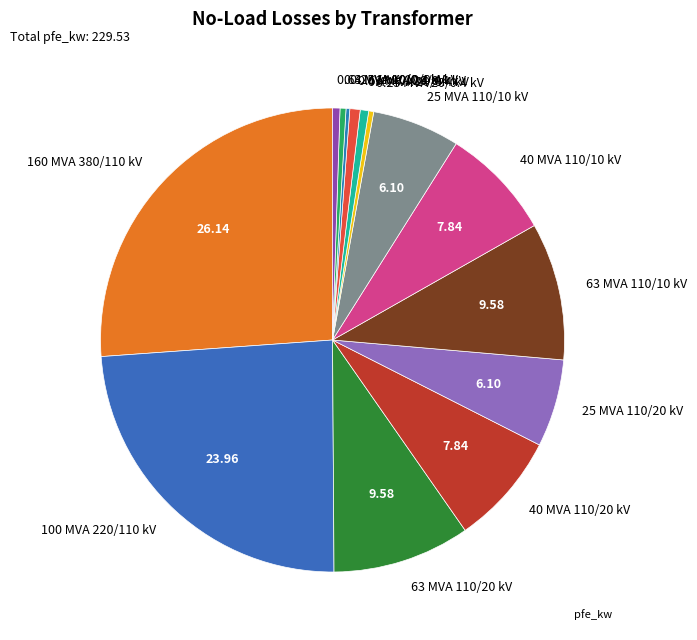

True or false: 0.63 MVA 20/0.4 kV accounts for 1% of the total.

True